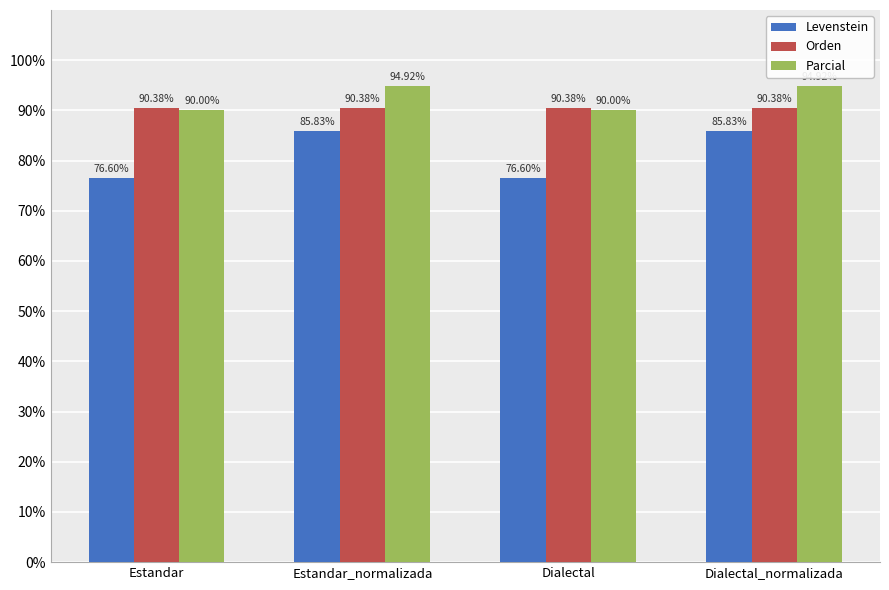

Count the Parcial values in the range 90 to 94.

2